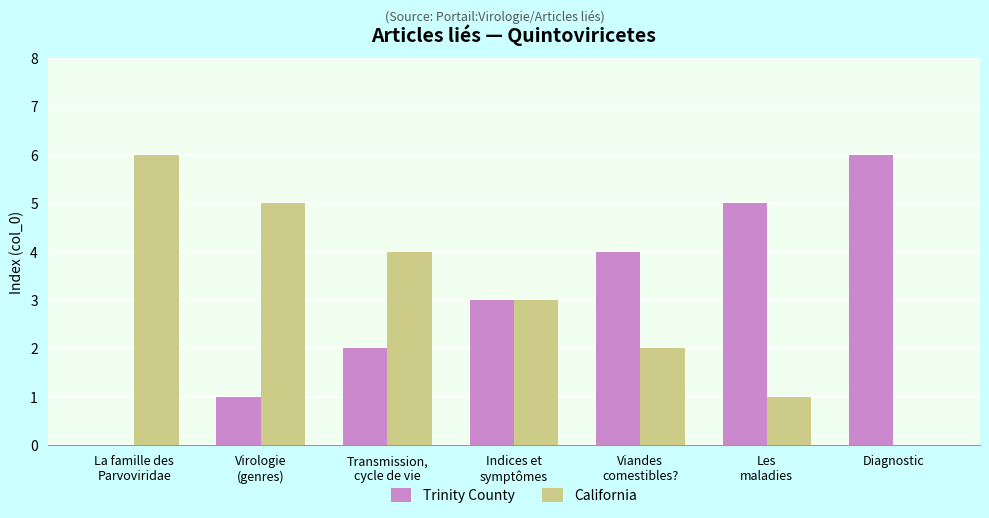

Reading left to right, transcribe all the data shown in this chart.

Trinity County: La famille des
Parvoviridae=0	Virologie
(genres)=1	Transmission,
cycle de vie=2	Indices et
symptômes=3	Viandes
comestibles?=4	Les
maladies=5	Diagnostic=6
California: La famille des
Parvoviridae=6	Virologie
(genres)=5	Transmission,
cycle de vie=4	Indices et
symptômes=3	Viandes
comestibles?=2	Les
maladies=1	Diagnostic=0